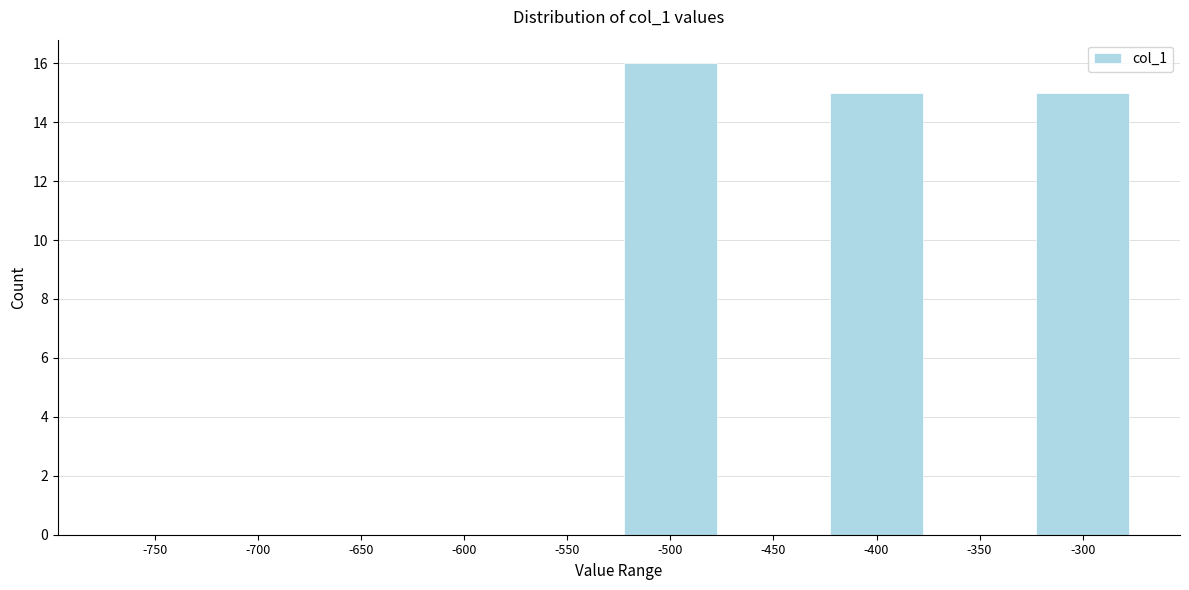

Reading left to right, list all the values displayed in this chart.

-750=0	-700=0	-650=0	-600=0	-550=0	-500=16	-450=0	-400=15	-350=0	-300=15